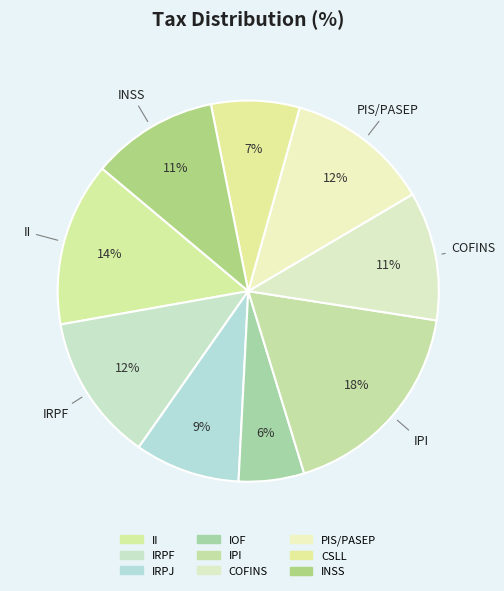

Which slice is the largest?

IPI